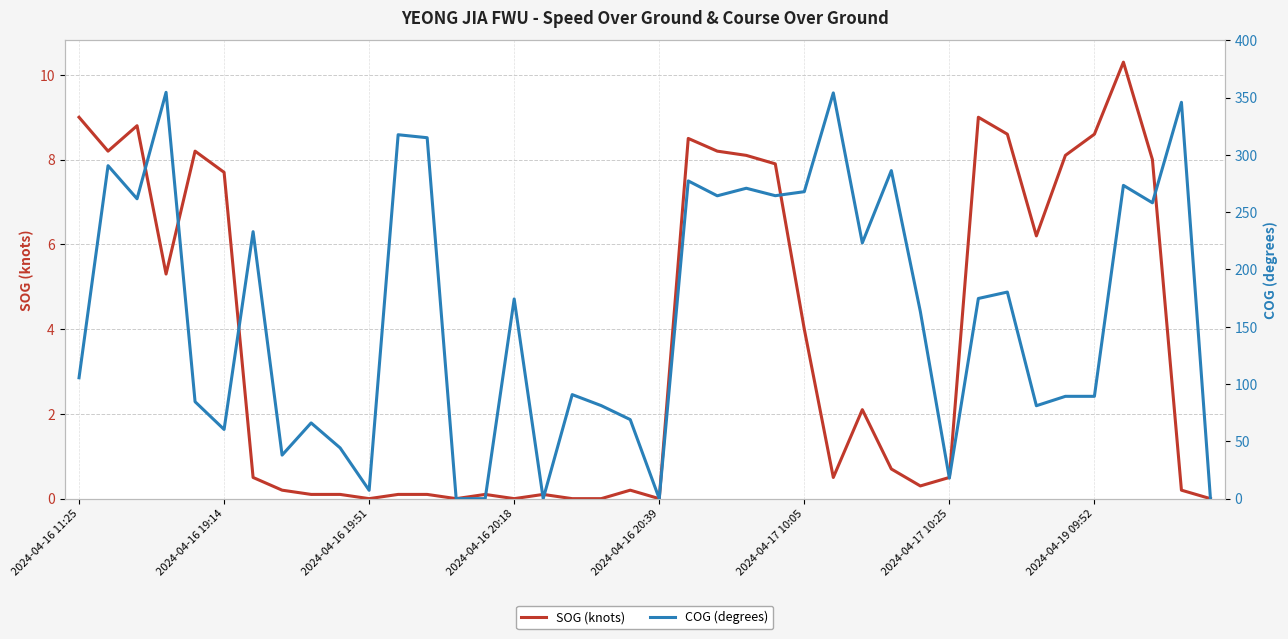

What is the difference between the second highest and minimum values in the SOG (knots) series?

9.0